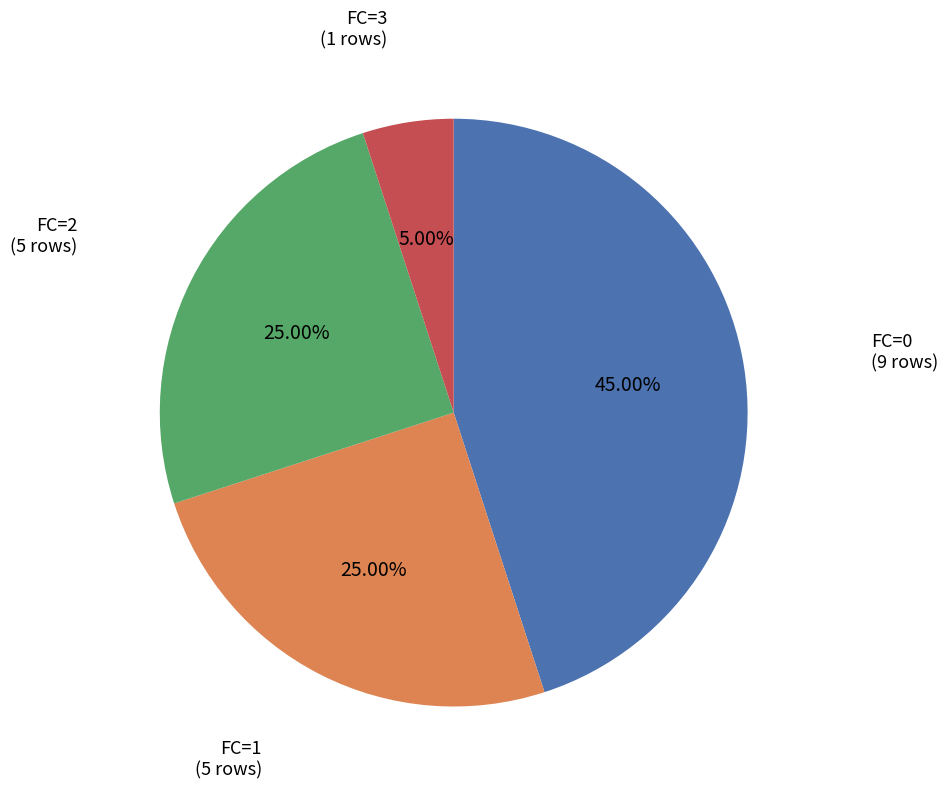

Does any single category account for the majority?

No